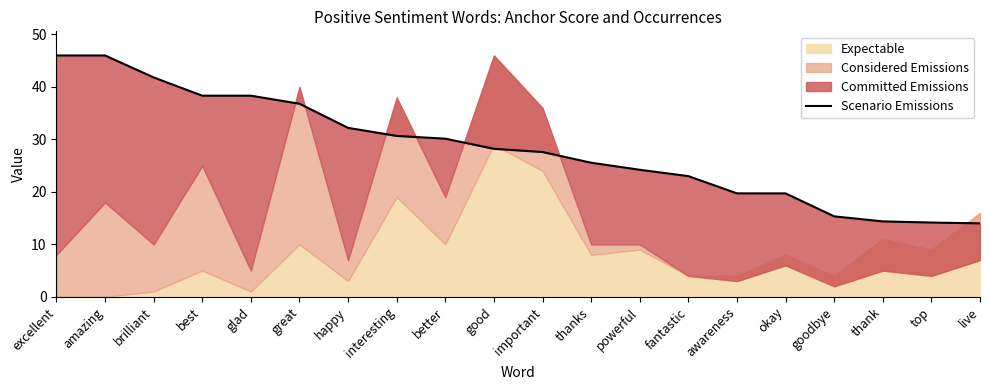

At which label is the value closest to 30?

better